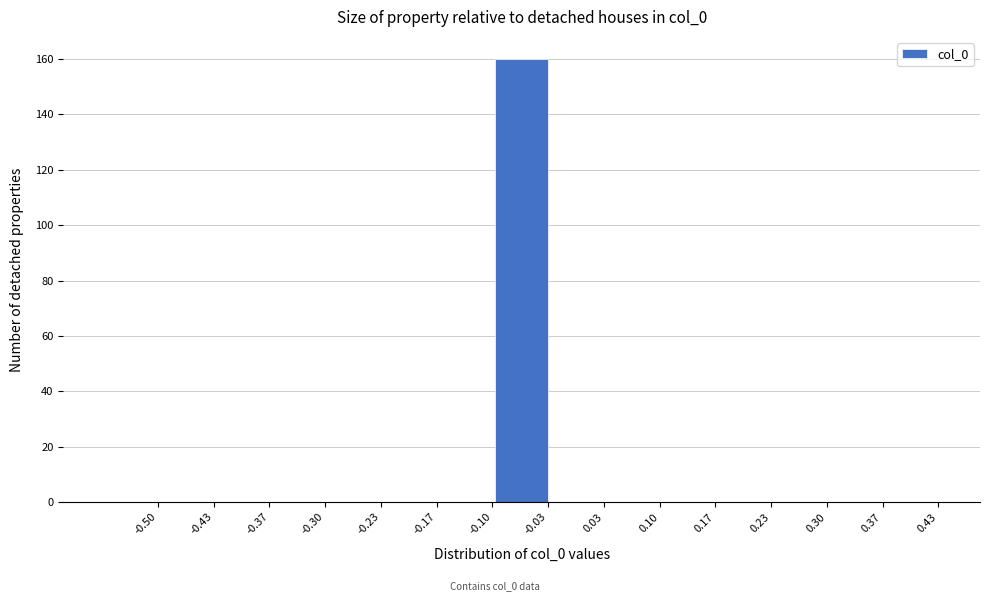

Reading left to right, extract all data points from this chart.

-0.50=0	-0.43=0	-0.37=0	-0.30=0	-0.23=0	-0.17=0	-0.10=0	-0.03=160	0.03=0	0.10=0	0.17=0	0.23=0	0.30=0	0.37=0	0.43=0